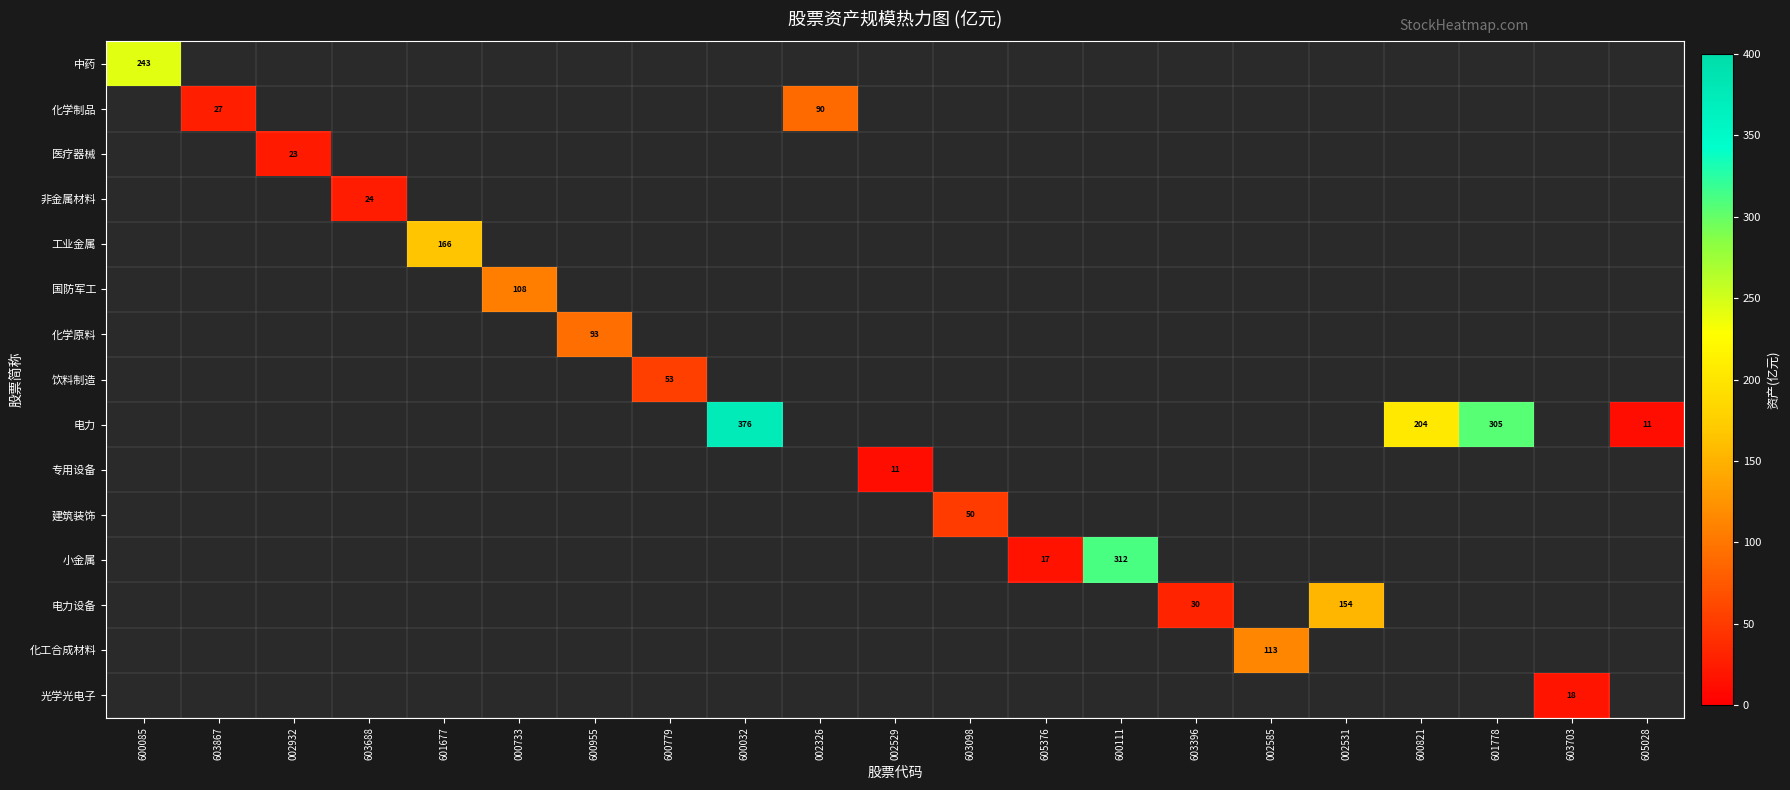

The 化学制品 series shows 26.8 at 603867. True or false?

True